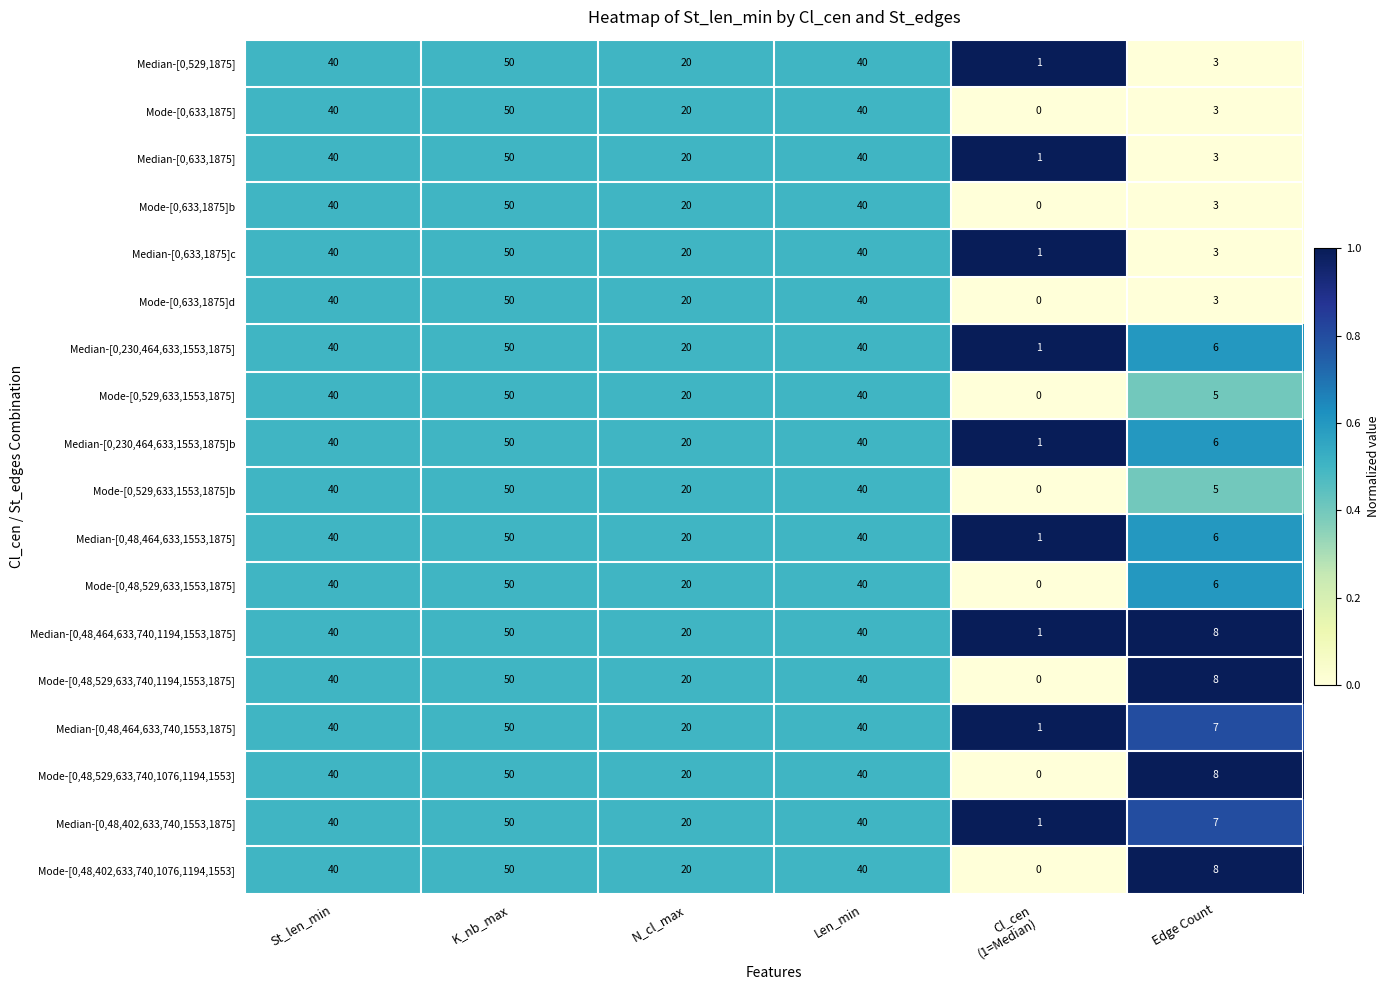

Which category has the highest value across all series?

K_nb_max